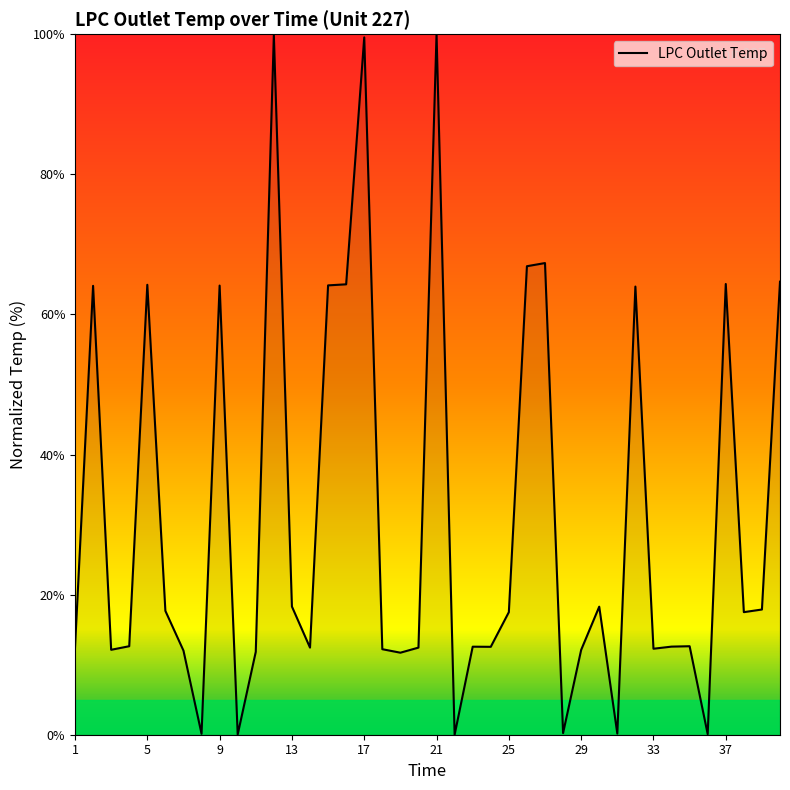

What is the difference between the maximum and minimum values?

100.0